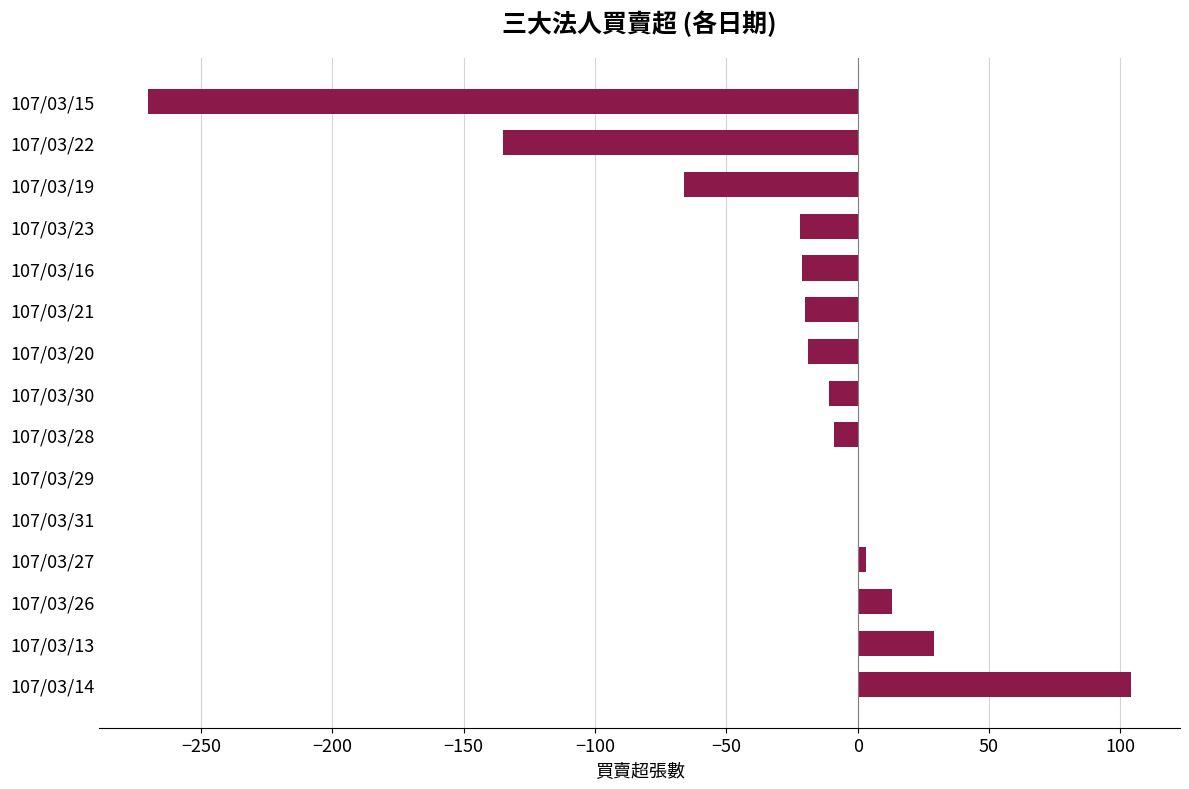

What is the sum of the values at 107/03/29 and 107/03/20?

-19